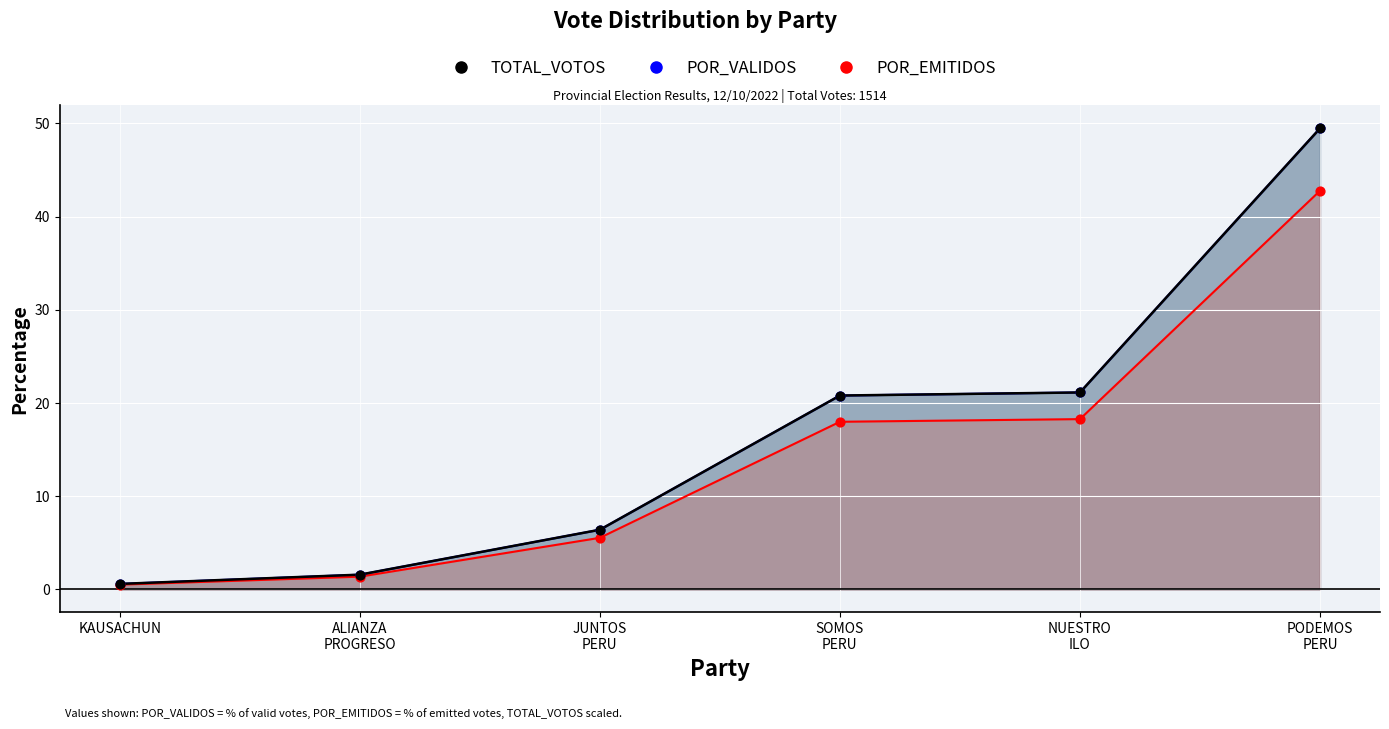

At which category is the sum across all series the highest?

PODEMOS PERU